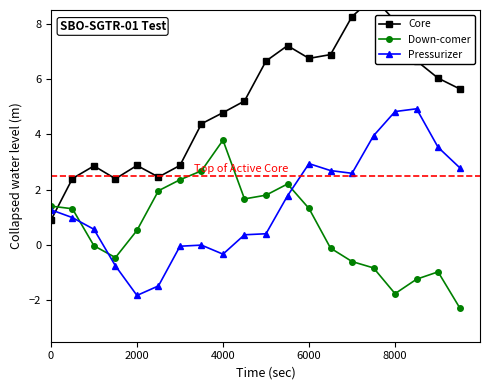

Which series ends up on top after the final intersection of Pressurizer and Down-comer?

Pressurizer